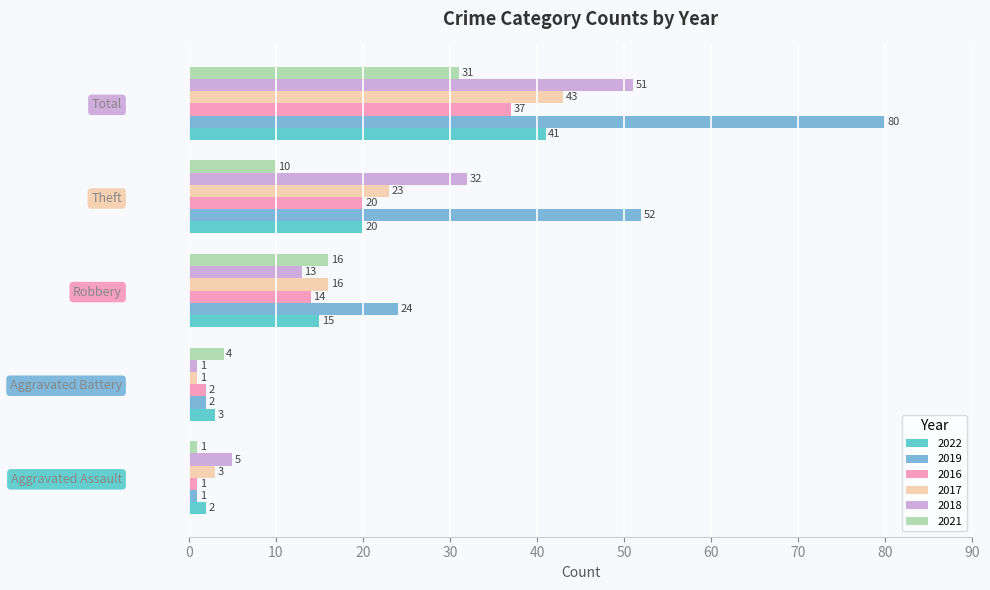

What is the average value of the 2019 series?

32